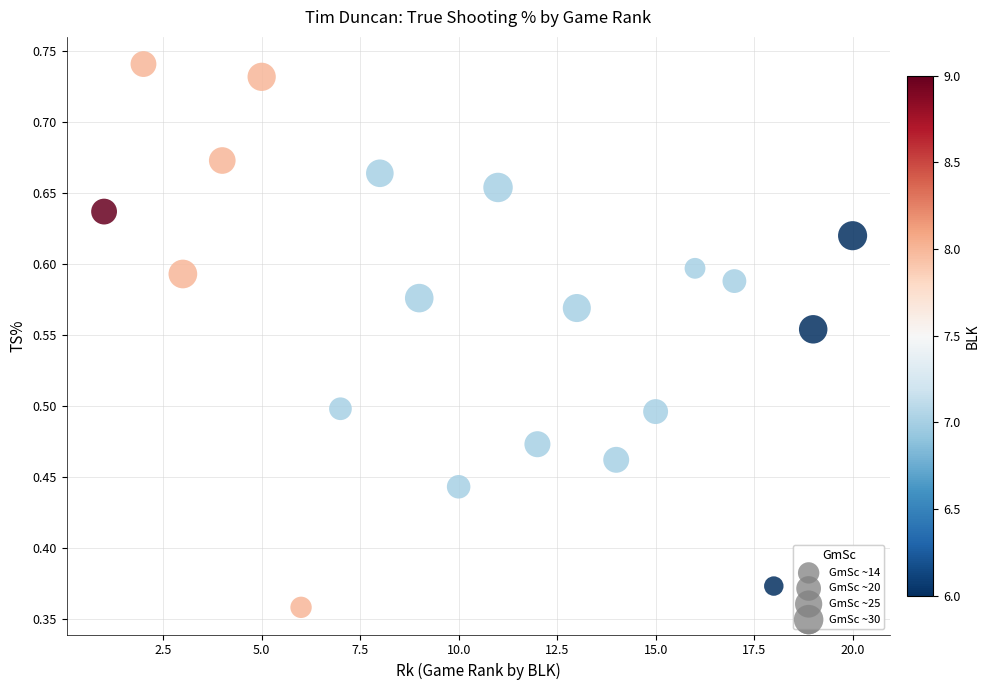

What is the range of X values (max minus min)?

19.0